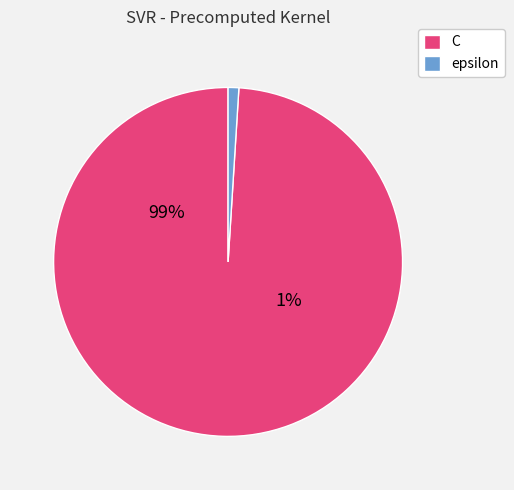

Does C represent more than half of the total?

Yes